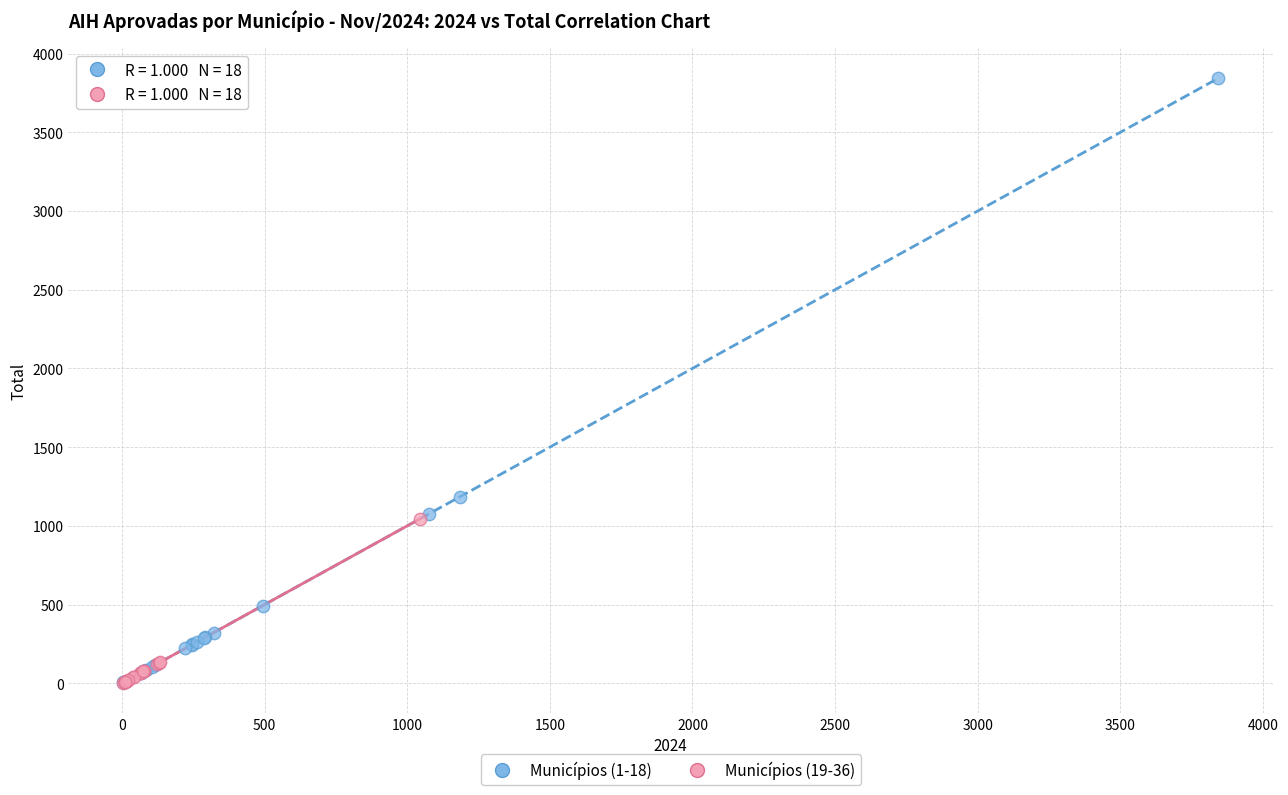

Which series contains the highest Y value?

Municípios (1-18)